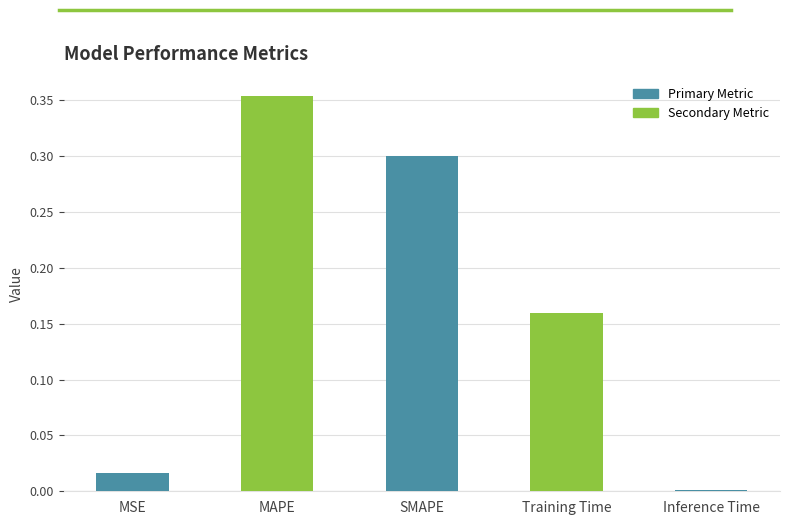

True or false: the data shows 0.0 at MSE.

True